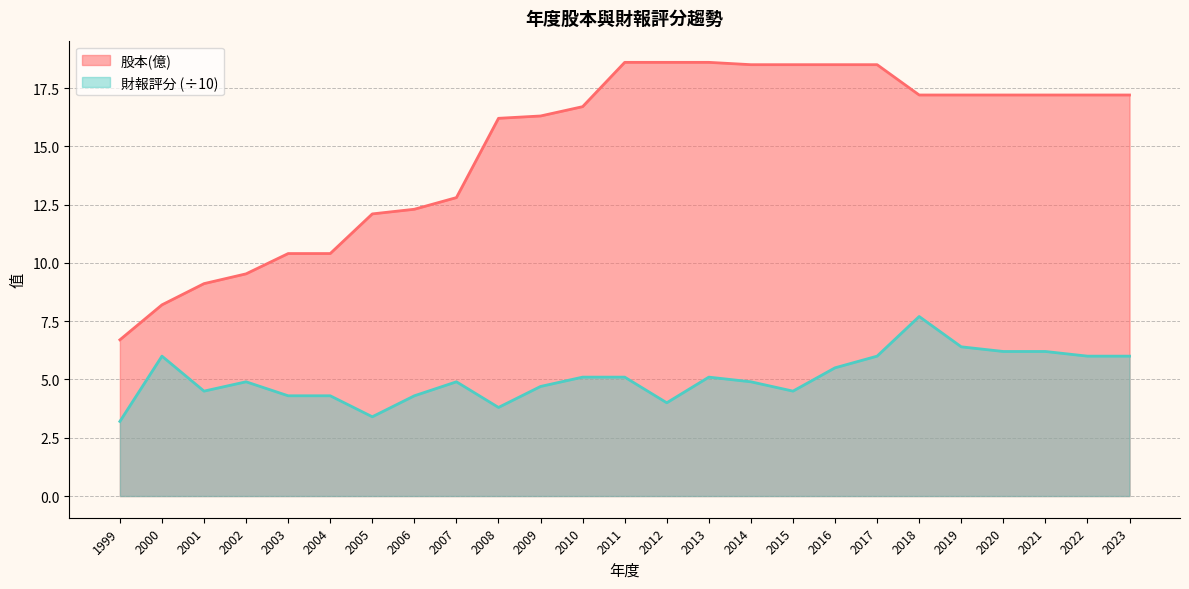

What is the maximum value shown in the chart?

18.6